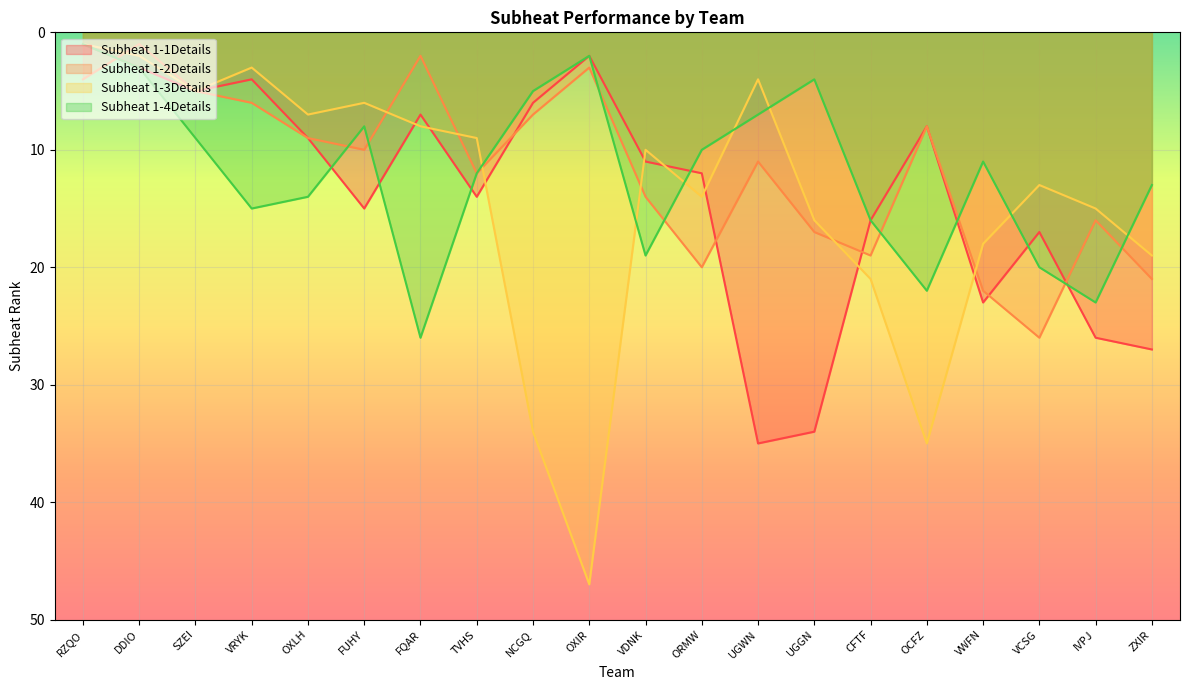

List the labels in order of Subheat 1-3Details value, smallest first.

RZQO, DDIO, VRYK, UGWN, SZEI, FUHY, OXLH, FQAR, TVHS, VDNK, VCSG, ORMW, IVPJ, UGGN, VWFN, ZXIR, CFTF, NCGQ, OCFZ, OXIR